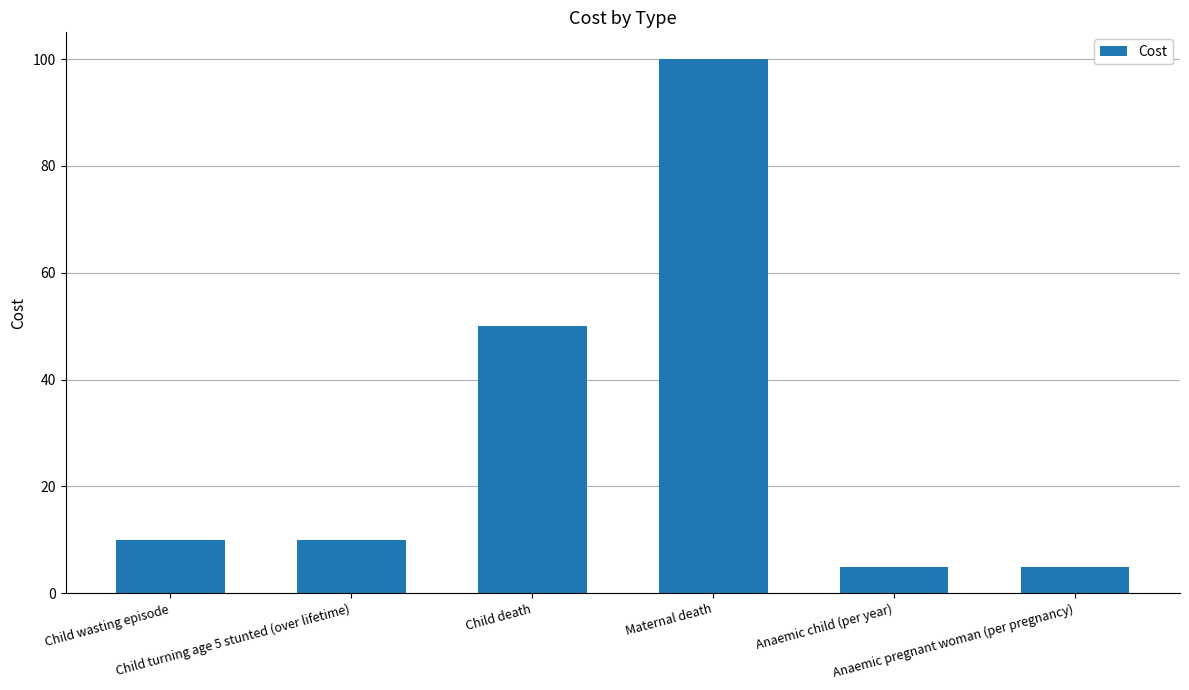

Is it true that the value at Anaemic child (per year) is 9?

False